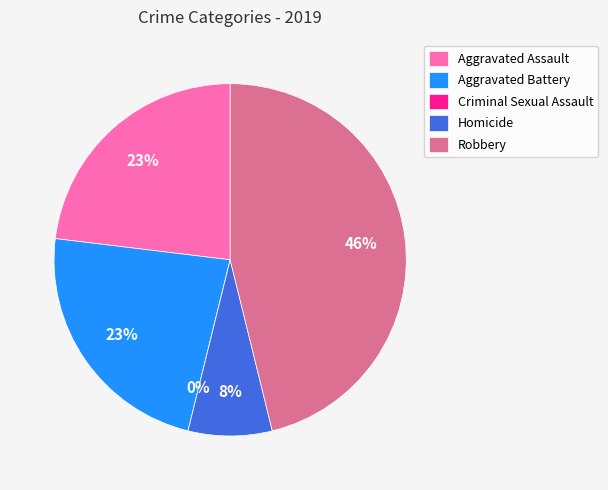

Count the number of slices in the pie.

5